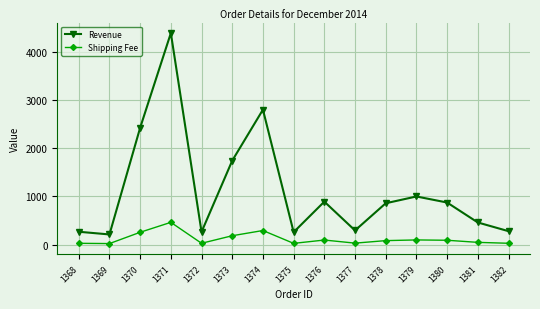

Where does the Revenue series first go above 858?

1370